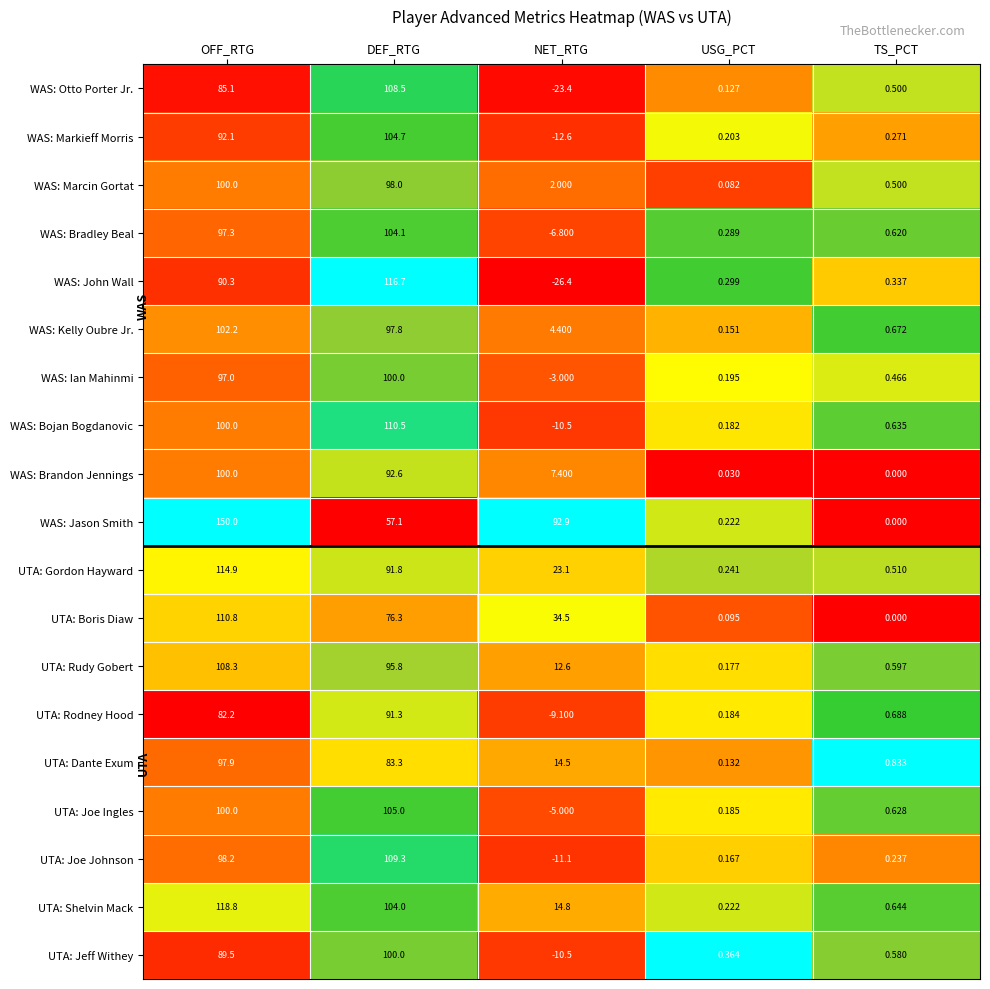

At how many categories does at least one series exceed 0?

5